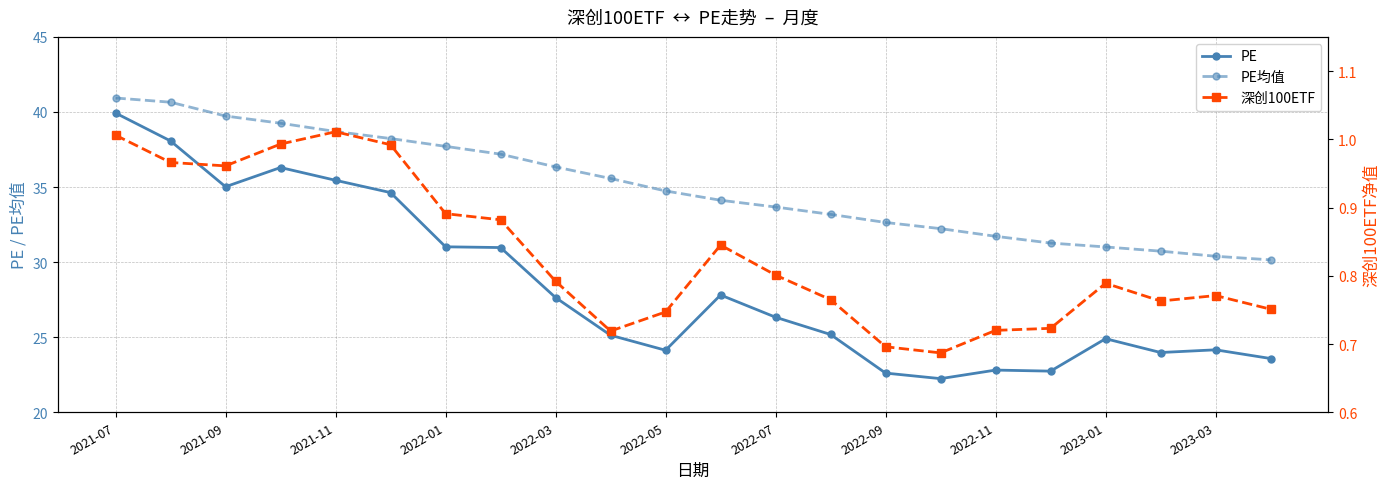

True or false: PE均值 has more than 1 points higher than both neighbors.

False